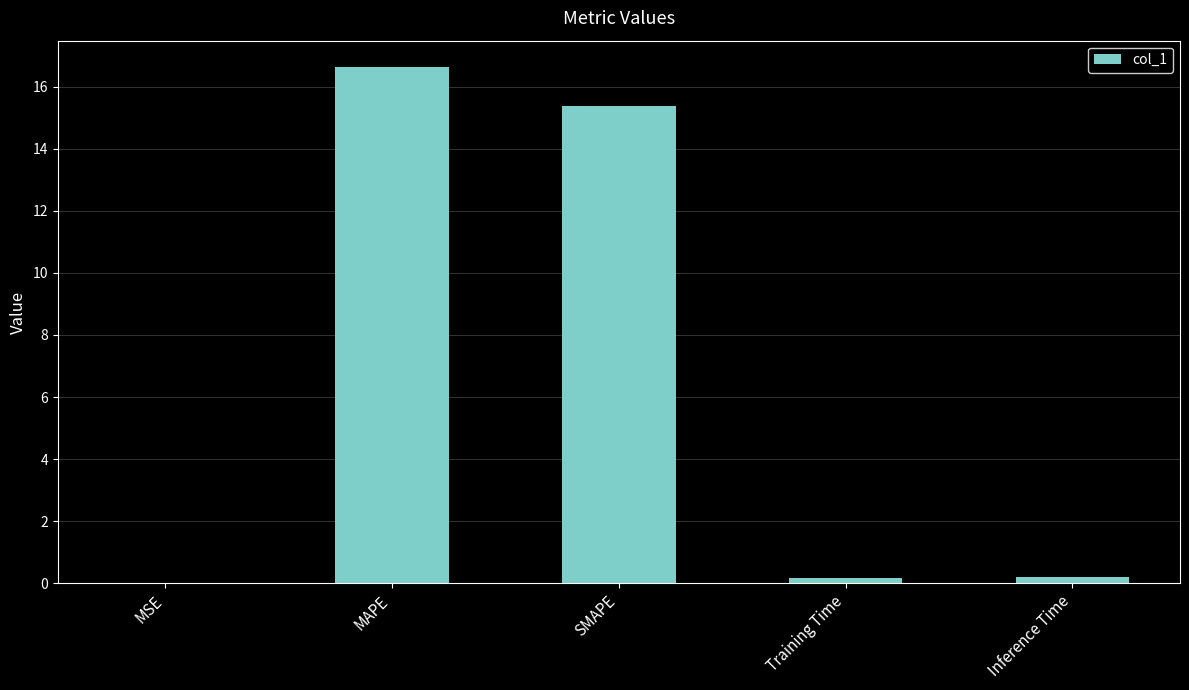

What is the sum of all values?

32.4